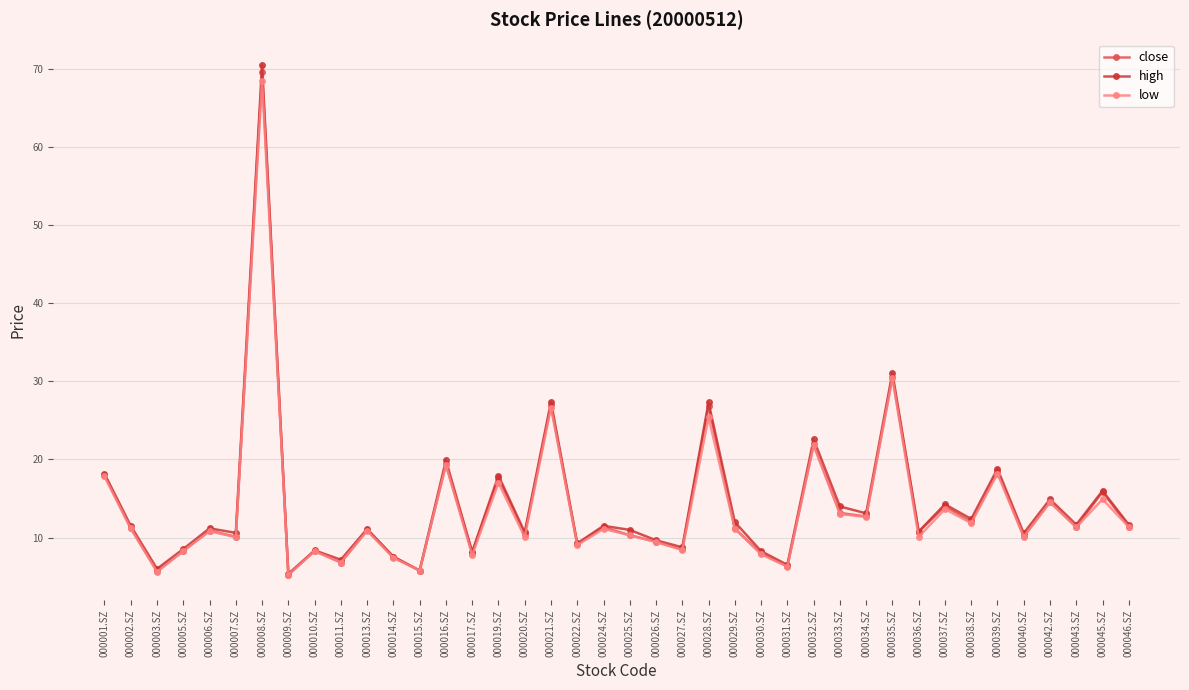

What is the label of the 13th point from the left?

000015.SZ